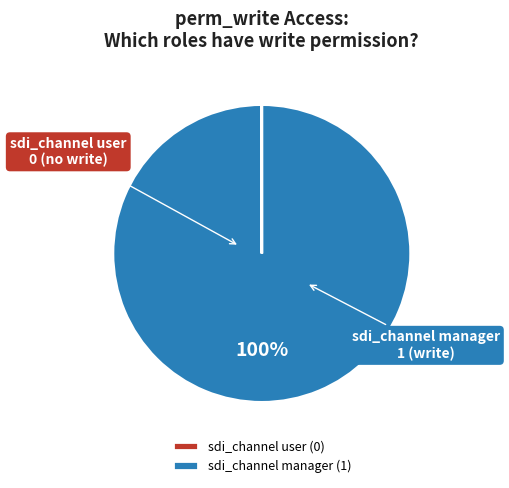

What percentage is the sdi_channel manager slice, to the nearest percent?

100%